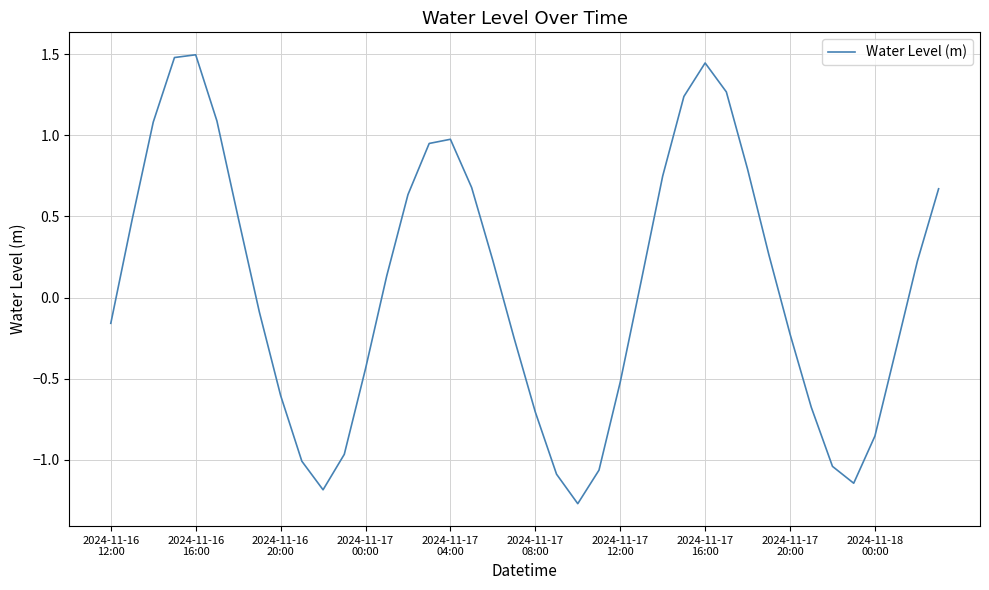

What is the minimum value shown in the chart?

-1.3